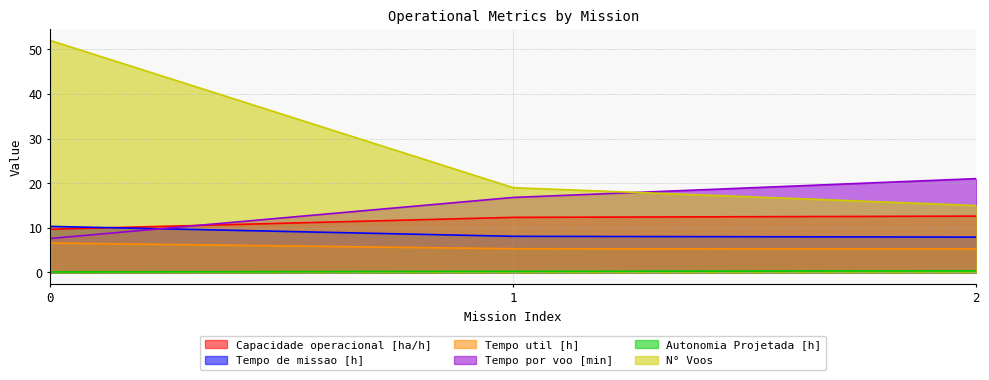

What is the sum of the Tempo por voo [min] values at 2 and 0?

28.6